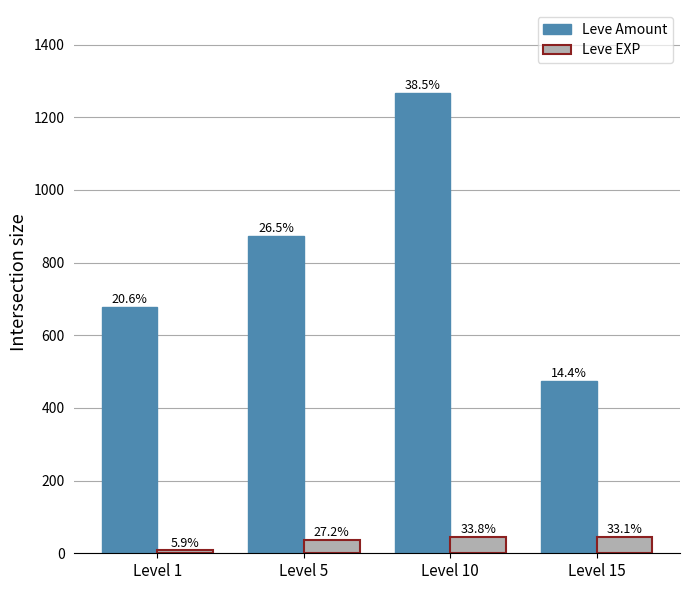

What is the value of the Leve EXP bar at the 4th from the left?

45